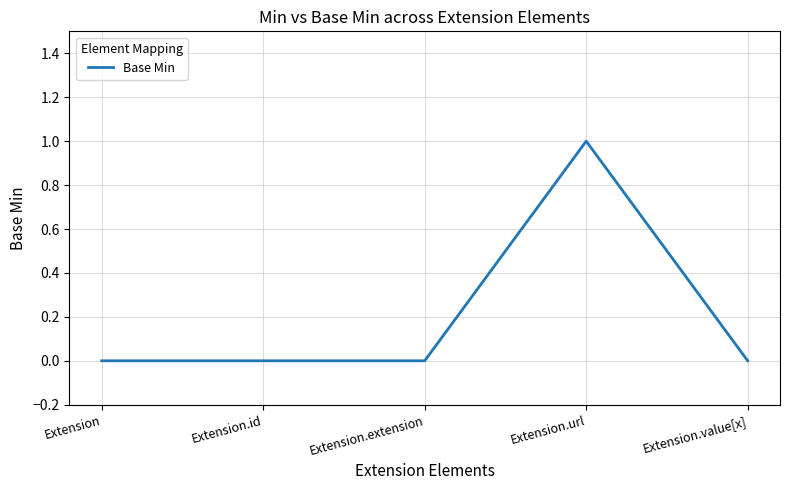

Which label corresponds to the largest value in the chart?

Extension.url